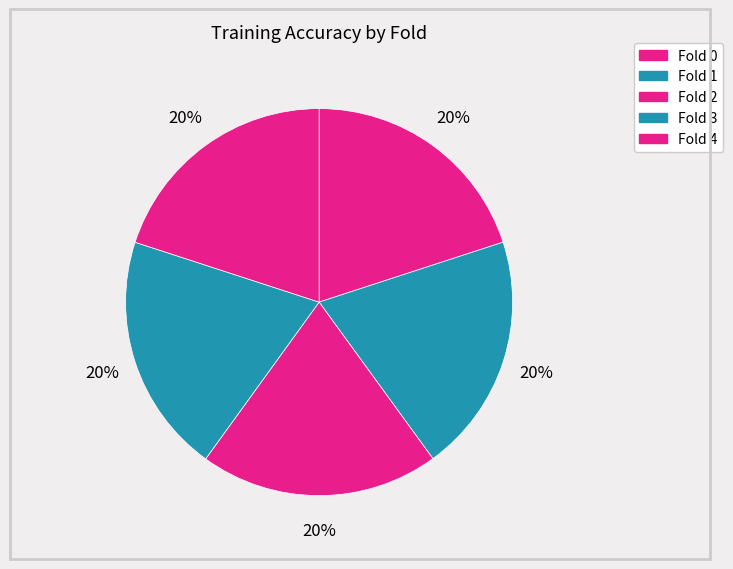

Is it true that Fold 2 is 20% of the pie?

True